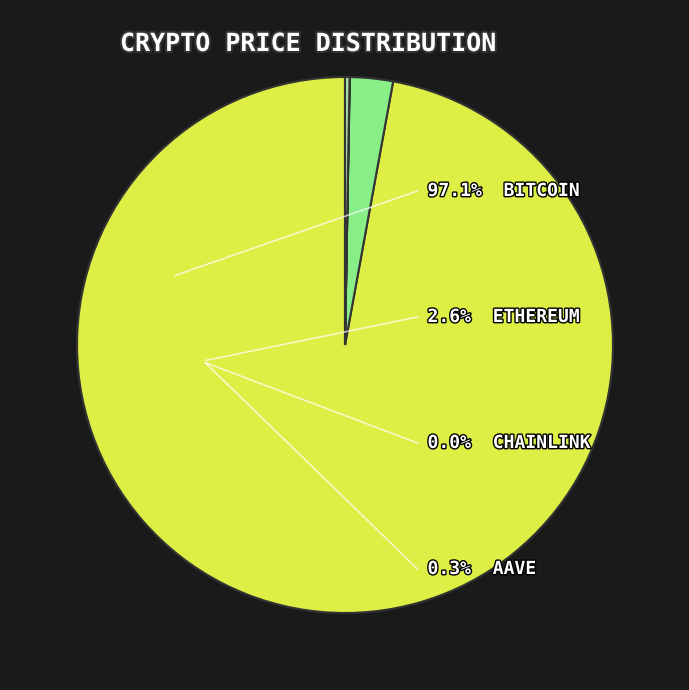

Does any single category account for the majority?

Yes